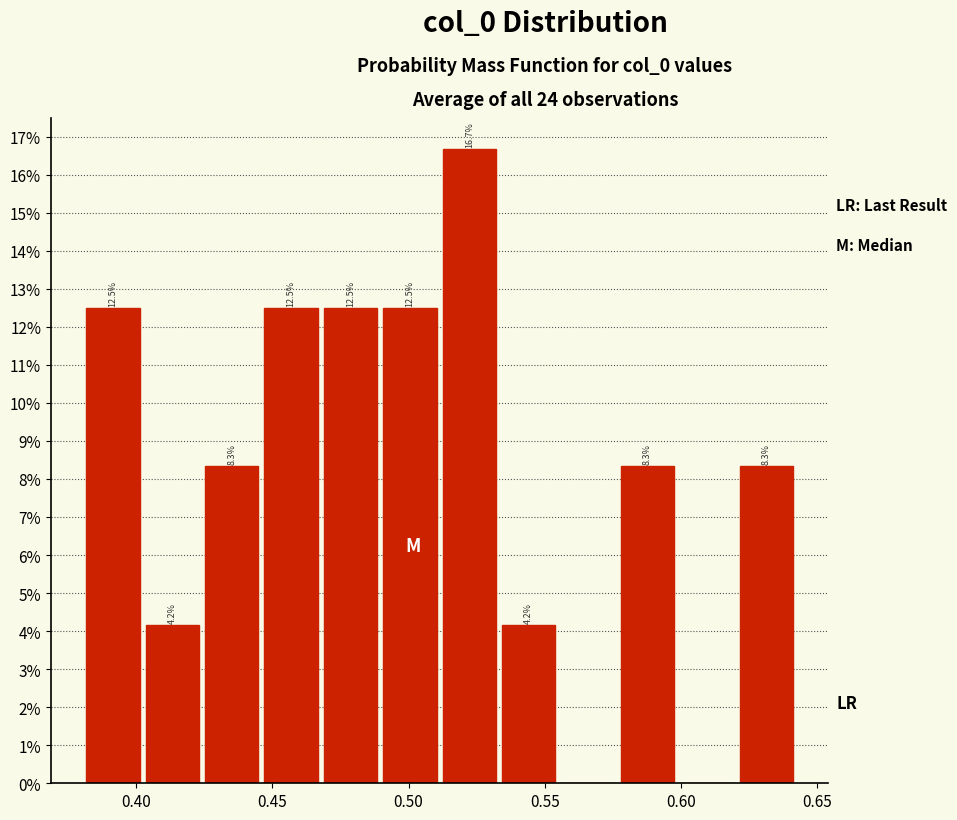

Over which range of the x-axis is the bar tallest?

0.510 to 0.535